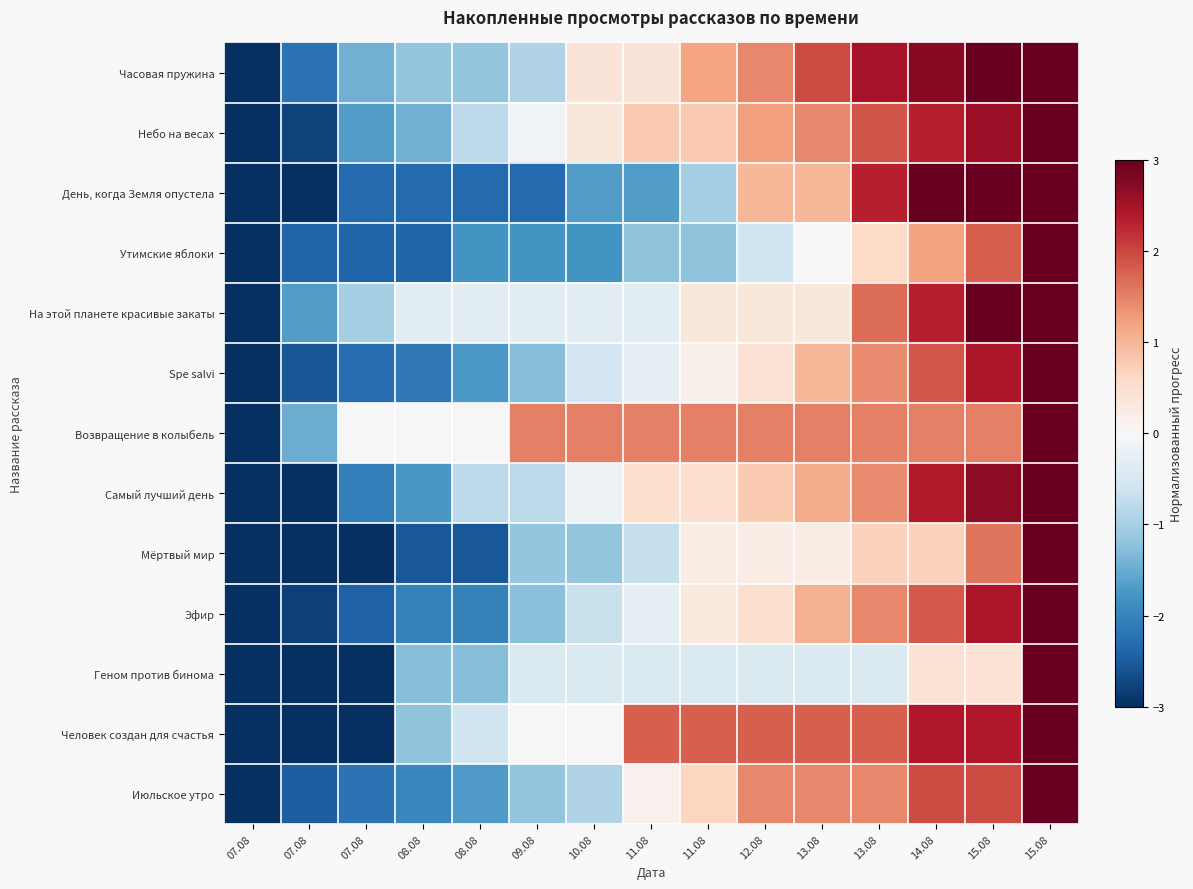

Reading left to right, list all the values displayed in this chart.

Часовая пружина: 07.08=-3.0	07.08=-2.2	07.08=-1.4	08.08=-1.2	08.08=-1.2	09.08=-0.9	10.08=0.4	11.08=0.4	11.08=1.2	12.08=1.4	13.08=2.0	13.08=2.5	14.08=2.7	15.08=3.0	15.08=3.0
Небо на весах: 07.08=-3.0	07.08=-2.8	07.08=-1.7	08.08=-1.4	08.08=-0.8	09.08=-0.1	10.08=0.3	11.08=0.8	11.08=0.8	12.08=1.2	13.08=1.4	13.08=1.9	14.08=2.3	15.08=2.6	15.08=3.0
День, когда Земля опустела: 07.08=-3.0	07.08=-3.0	07.08=-2.3	08.08=-2.3	08.08=-2.3	09.08=-2.3	10.08=-1.7	11.08=-1.7	11.08=-1.0	12.08=1.0	13.08=1.0	13.08=2.3	14.08=3.0	15.08=3.0	15.08=3.0
Утимские яблоки: 07.08=-3.0	07.08=-2.4	07.08=-2.4	08.08=-2.4	08.08=-1.8	09.08=-1.8	10.08=-1.8	11.08=-1.2	11.08=-1.2	12.08=-0.6	13.08=0.0	13.08=0.6	14.08=1.2	15.08=1.8	15.08=3.0
На этой планете красивые закаты: 07.08=-3.0	07.08=-1.7	07.08=-1.0	08.08=-0.3	08.08=-0.3	09.08=-0.3	10.08=-0.3	11.08=-0.3	11.08=0.3	12.08=0.3	13.08=0.3	13.08=1.7	14.08=2.3	15.08=3.0	15.08=3.0
Spe salvi: 07.08=-3.0	07.08=-2.6	07.08=-2.3	08.08=-2.1	08.08=-1.7	09.08=-1.3	10.08=-0.6	11.08=-0.3	11.08=0.1	12.08=0.4	13.08=1.0	13.08=1.4	14.08=1.9	15.08=2.4	15.08=3.0
Возвращение в колыбель: 07.08=-3.0	07.08=-1.5	07.08=0.0	08.08=0.0	08.08=0.0	09.08=1.5	10.08=1.5	11.08=1.5	11.08=1.5	12.08=1.5	13.08=1.5	13.08=1.5	14.08=1.5	15.08=1.5	15.08=3.0
Самый лучший день: 07.08=-3.0	07.08=-3.0	07.08=-2.1	08.08=-1.7	08.08=-0.8	09.08=-0.8	10.08=-0.2	11.08=0.5	11.08=0.5	12.08=0.8	13.08=1.1	13.08=1.4	14.08=2.4	15.08=2.7	15.08=3.0
Мёртвый мир: 07.08=-3.0	07.08=-3.0	07.08=-3.0	08.08=-2.5	08.08=-2.5	09.08=-1.2	10.08=-1.2	11.08=-0.7	11.08=0.2	12.08=0.2	13.08=0.2	13.08=0.7	14.08=0.7	15.08=1.6	15.08=3.0
Эфир: 07.08=-3.0	07.08=-2.8	07.08=-2.4	08.08=-2.0	08.08=-2.0	09.08=-1.3	10.08=-0.7	11.08=-0.3	11.08=0.3	12.08=0.5	13.08=1.1	13.08=1.5	14.08=1.8	15.08=2.4	15.08=3.0
Геном против бинома: 07.08=-3.0	07.08=-3.0	07.08=-3.0	08.08=-1.3	08.08=-1.3	09.08=-0.4	10.08=-0.4	11.08=-0.4	11.08=-0.4	12.08=-0.4	13.08=-0.4	13.08=-0.4	14.08=0.4	15.08=0.4	15.08=3.0
Человек создан для счастья: 07.08=-3.0	07.08=-3.0	07.08=-3.0	08.08=-1.2	08.08=-0.6	09.08=0.0	10.08=0.0	11.08=1.8	11.08=1.8	12.08=1.8	13.08=1.8	13.08=1.8	14.08=2.4	15.08=2.4	15.08=3.0
Июльское утро: 07.08=-3.0	07.08=-2.5	07.08=-2.2	08.08=-2.0	08.08=-1.7	09.08=-1.2	10.08=-0.9	11.08=0.1	11.08=0.7	12.08=1.4	13.08=1.4	13.08=1.4	14.08=2.0	15.08=2.0	15.08=3.0